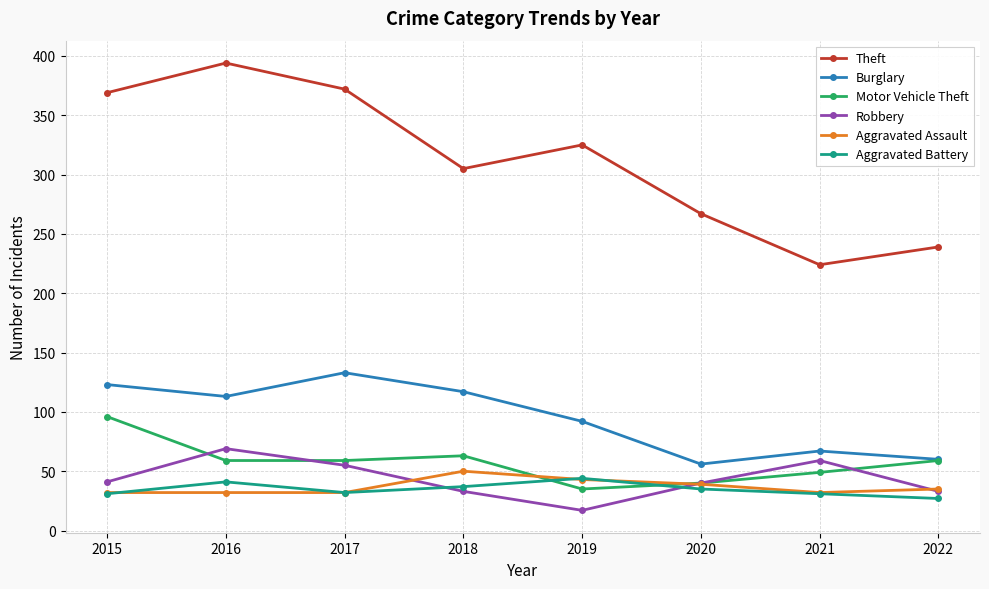

The value of Motor Vehicle Theft at 2021 is 71. True or false?

False